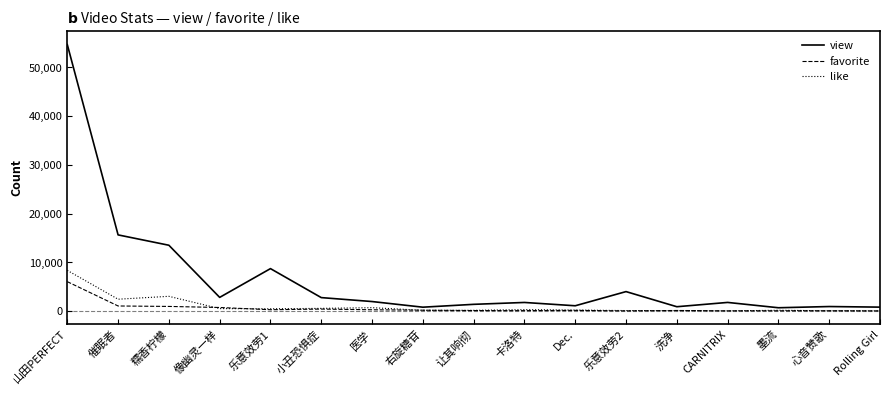

The favorite series shows 3545 at 山田PERFECT. True or false?

False